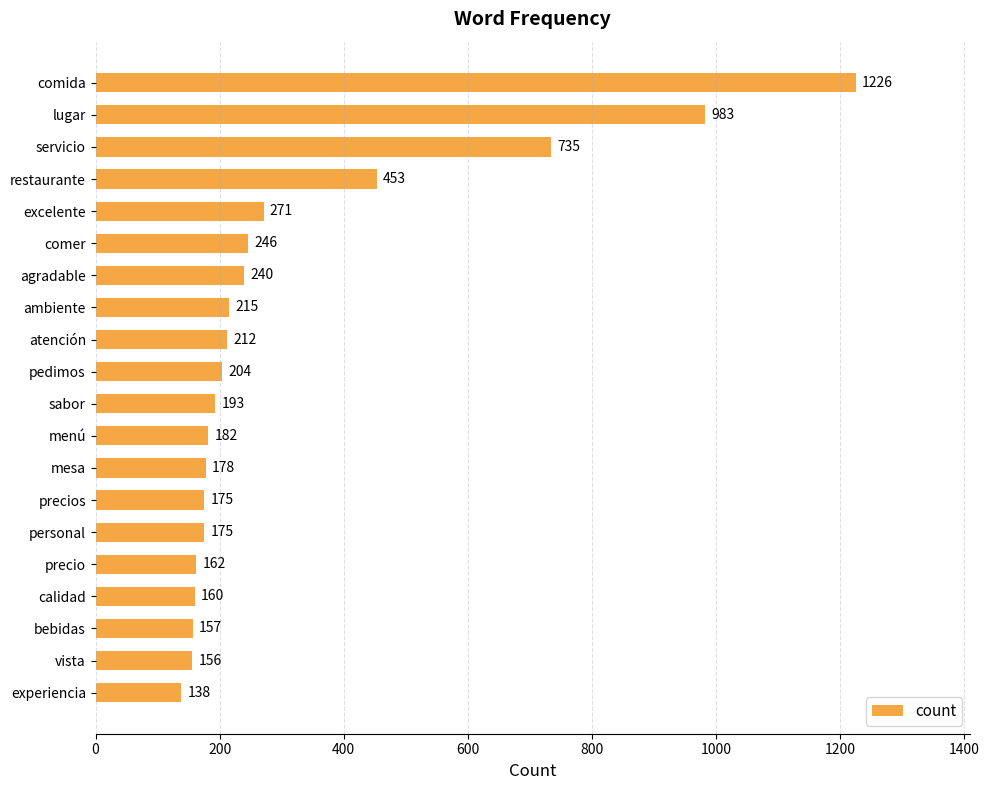

Read the value at ambiente, to the nearest 50.

200